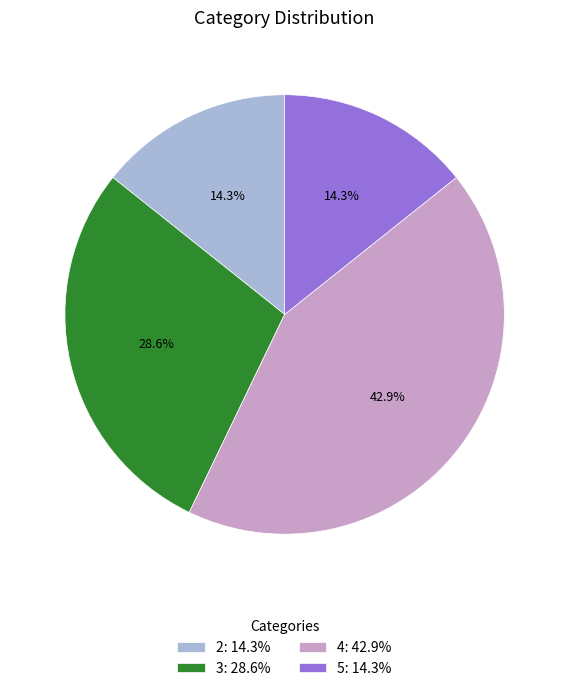

Is there a majority slice in this chart?

No